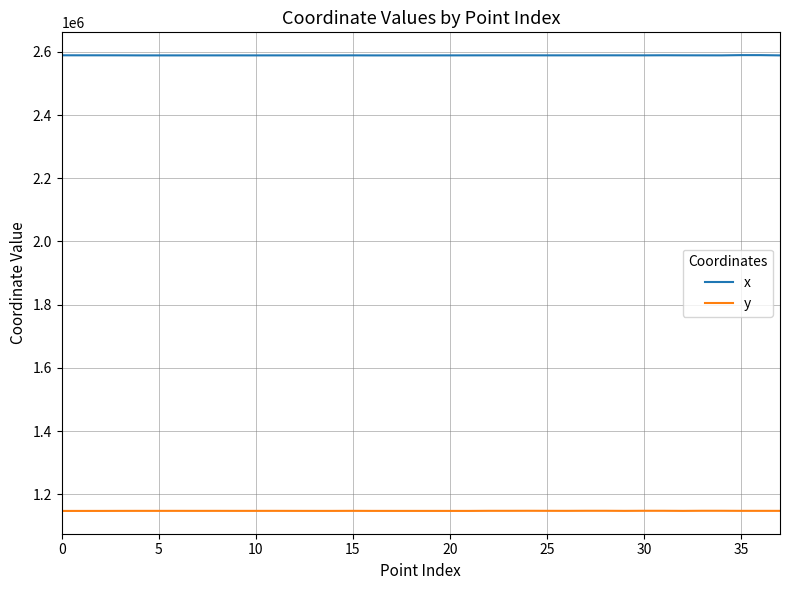

Is this an area chart (filled region under the line)?

No